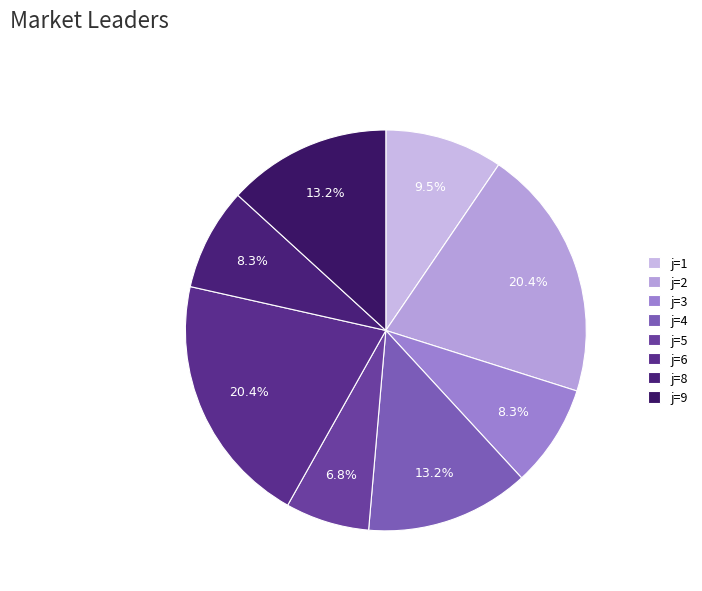

How many segments does this pie chart have?

8